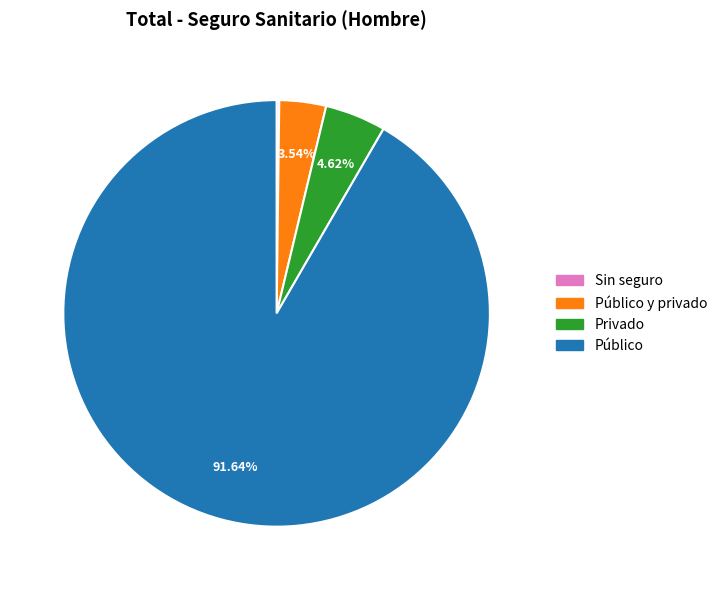

Is there a majority slice in this chart?

Yes